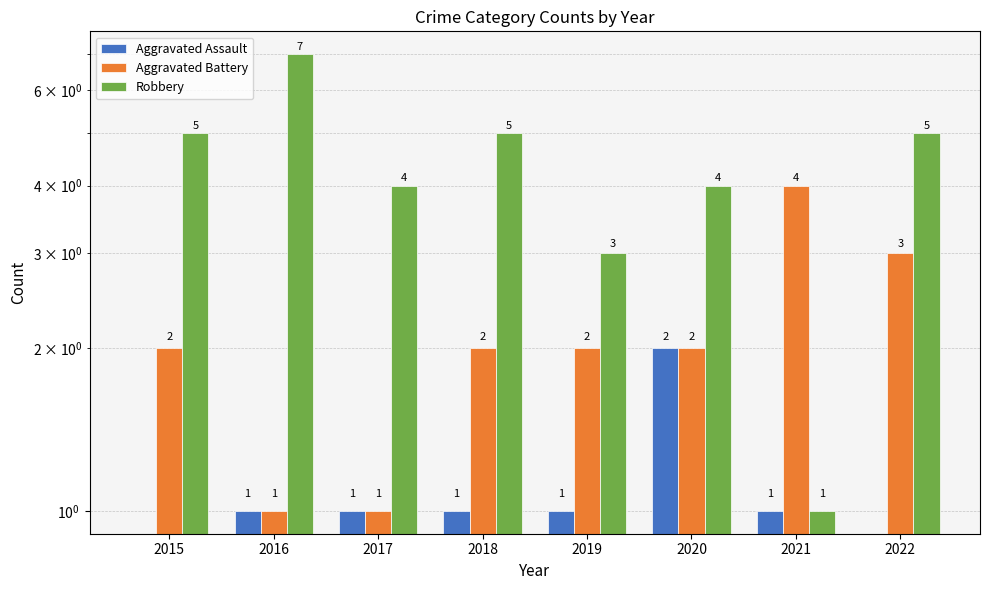

What is the spread (max minus min) of values at 2016?

6